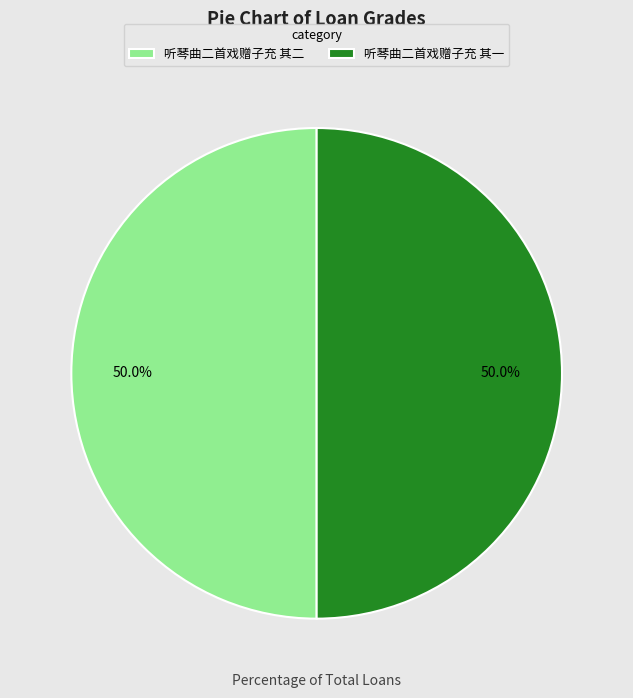

True or false: 听琴曲二首戏赠子充 其二 accounts for 50% of the total.

True